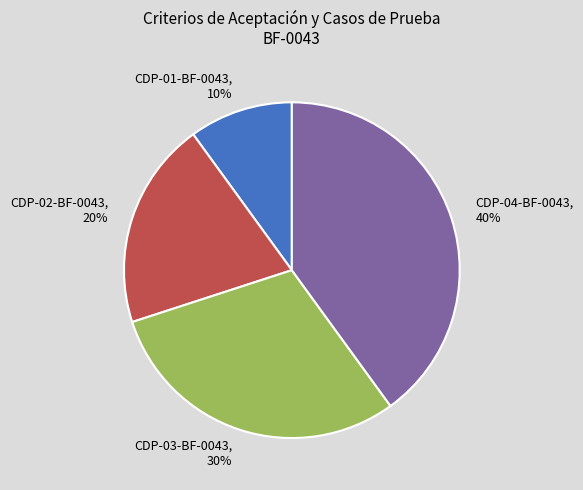

Does CDP-03-BF-0043 represent more than half of the total?

No